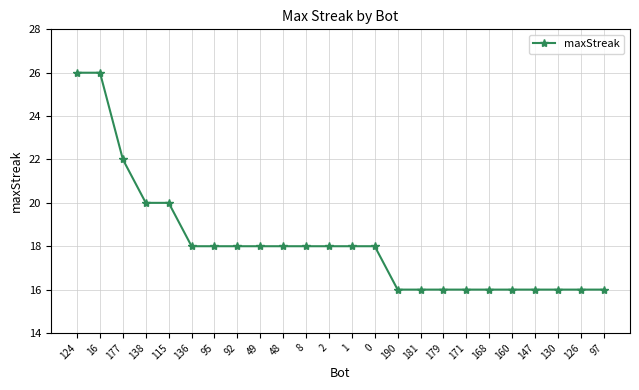

What is the change in value from 1 to 190?

-2